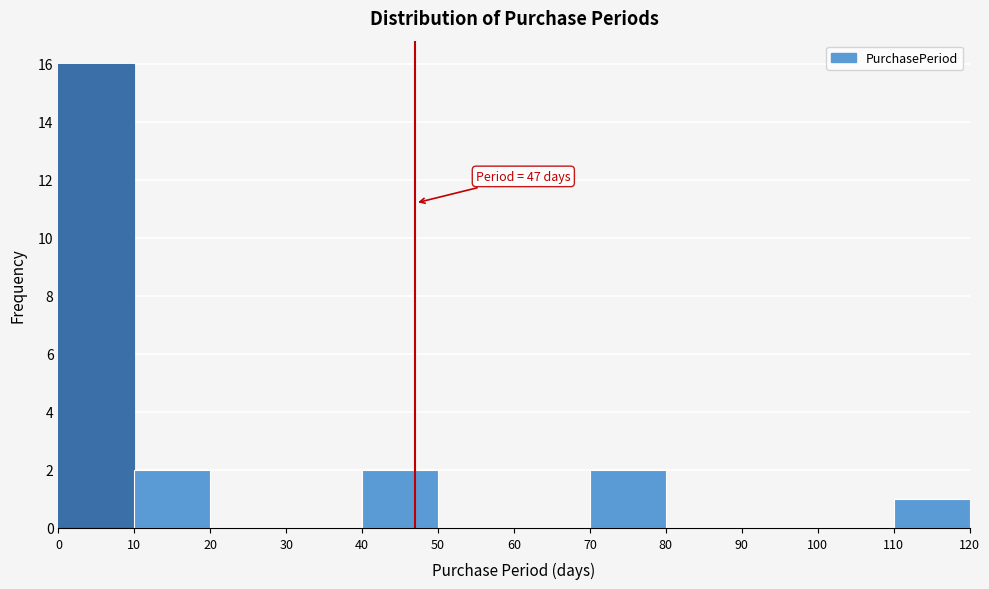

Over which range of the x-axis is the bar tallest?

0 to 10